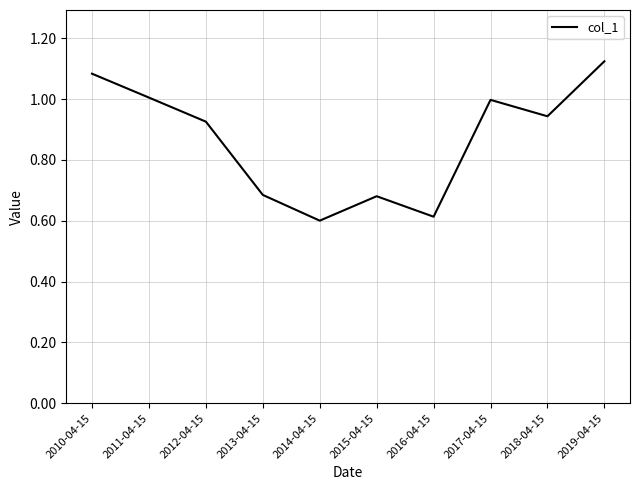

Is it true that the value at 2014-04-15 is 0.6?

True